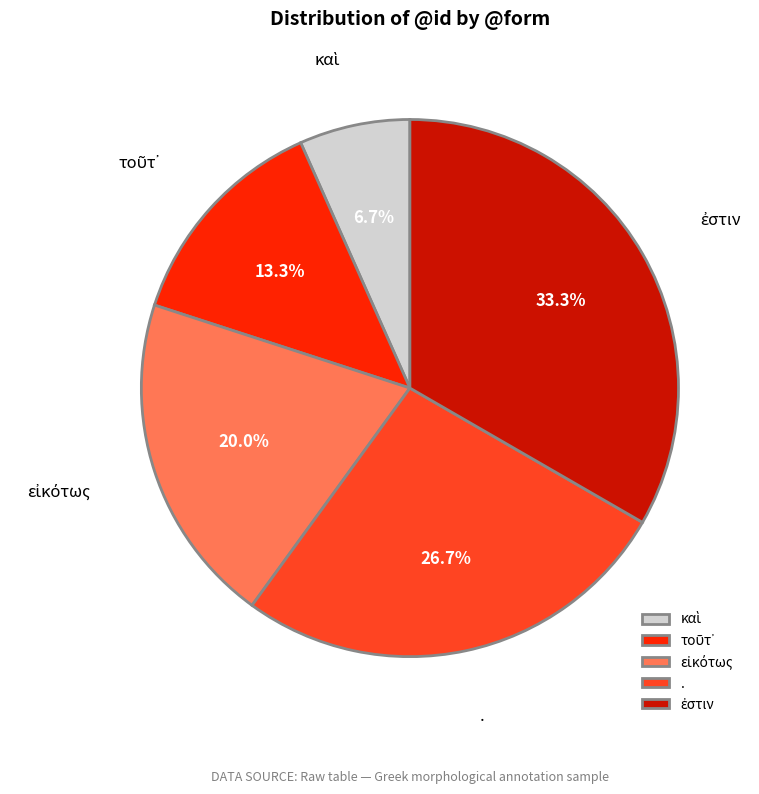

To the nearest percent, what is the average slice percentage?

20%